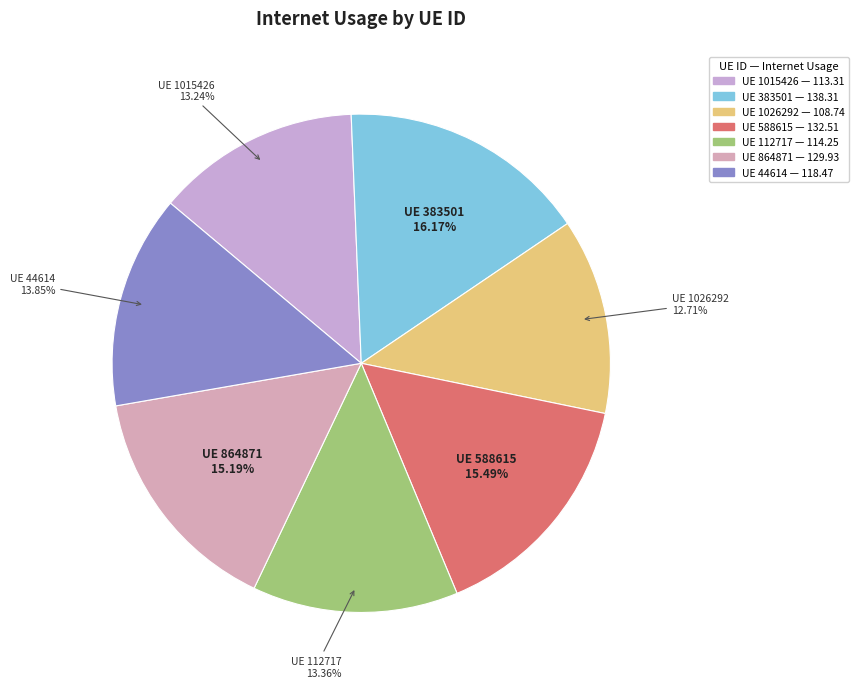

How many segments does this pie chart have?

7